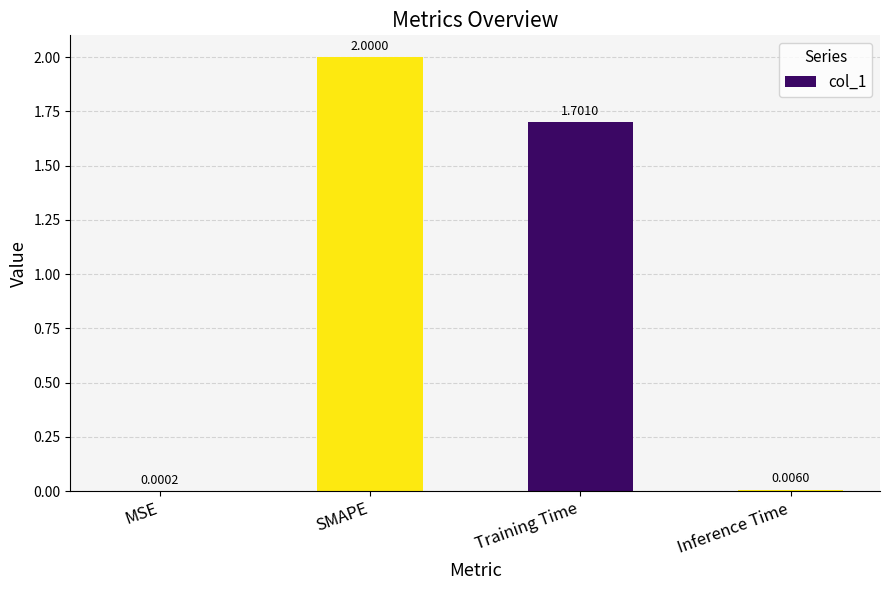

What is the maximum value shown in the chart?

2.0